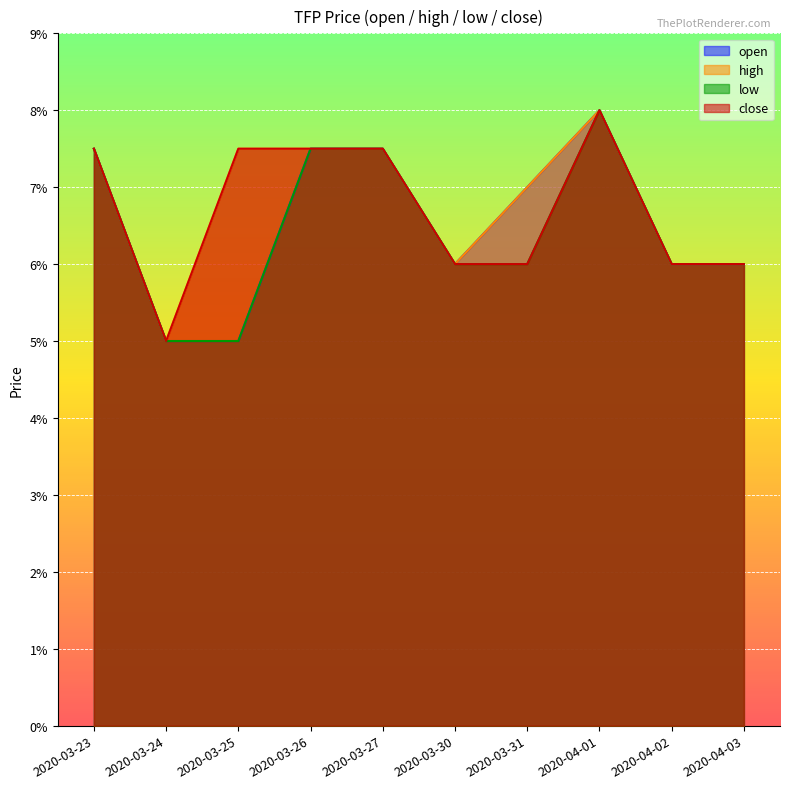

How many data points does each series have?

10